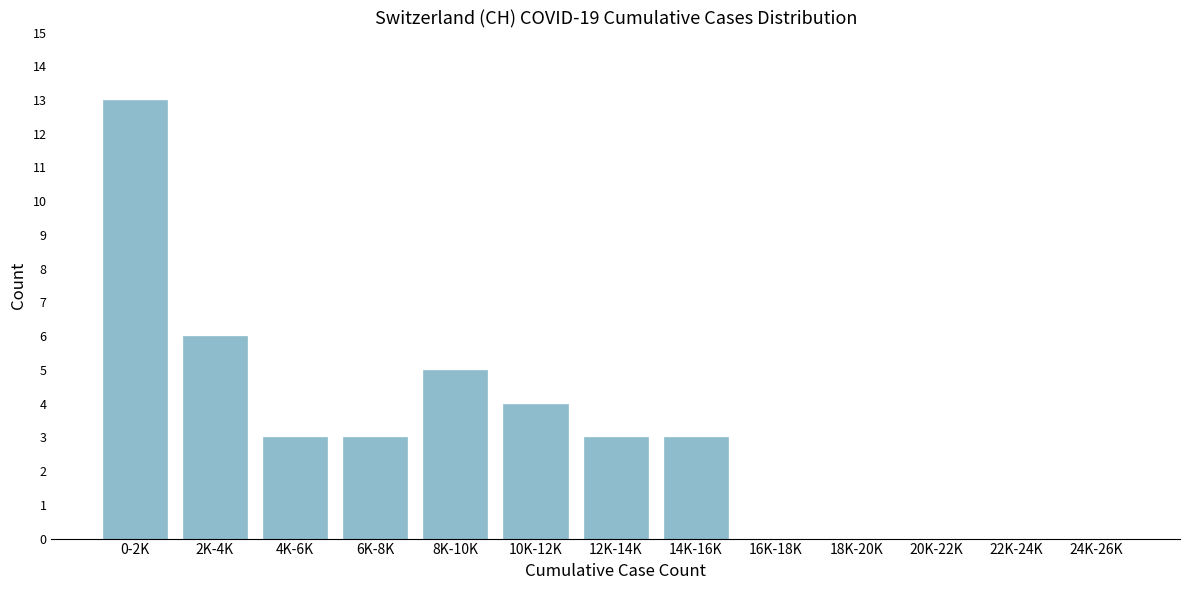

Reading left to right, transcribe all the data shown in this chart.

0-2K=13	2K-4K=6	4K-6K=3	6K-8K=3	8K-10K=5	10K-12K=4	12K-14K=3	14K-16K=3	16K-18K=0	18K-20K=0	20K-22K=0	22K-24K=0	24K-26K=0